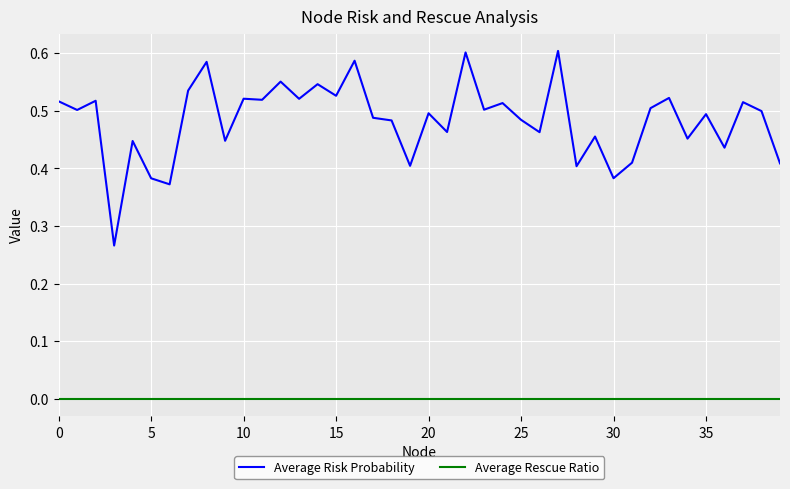

Rank the series by their maximum value, from lowest to highest.

Average Rescue Ratio, Average Risk Probability